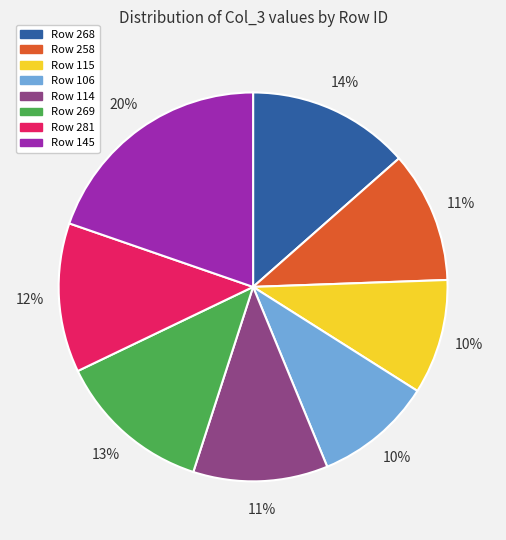

Does any single category account for the majority?

No